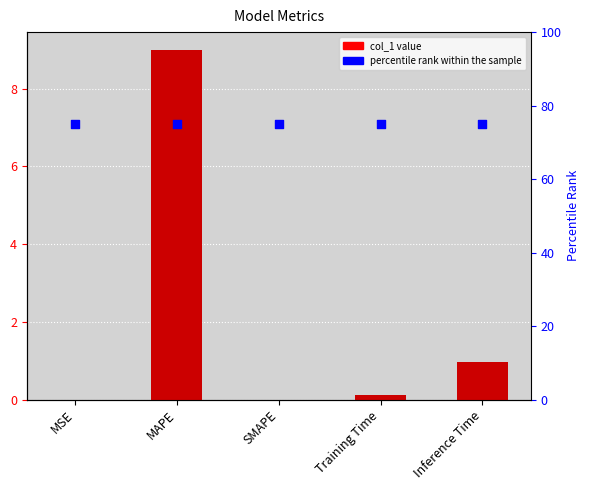

At how many categories does at least one series exceed 47?

5